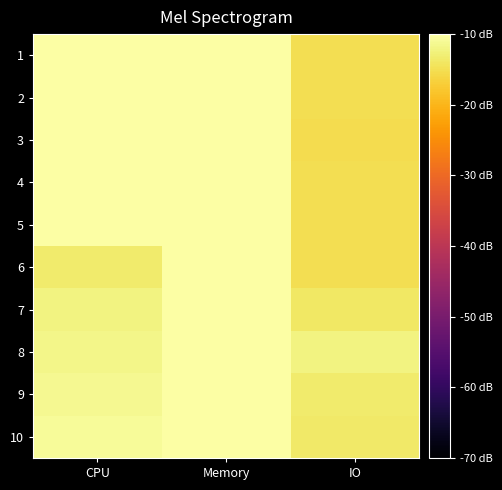

At which category is the sum across all series the highest?

Memory